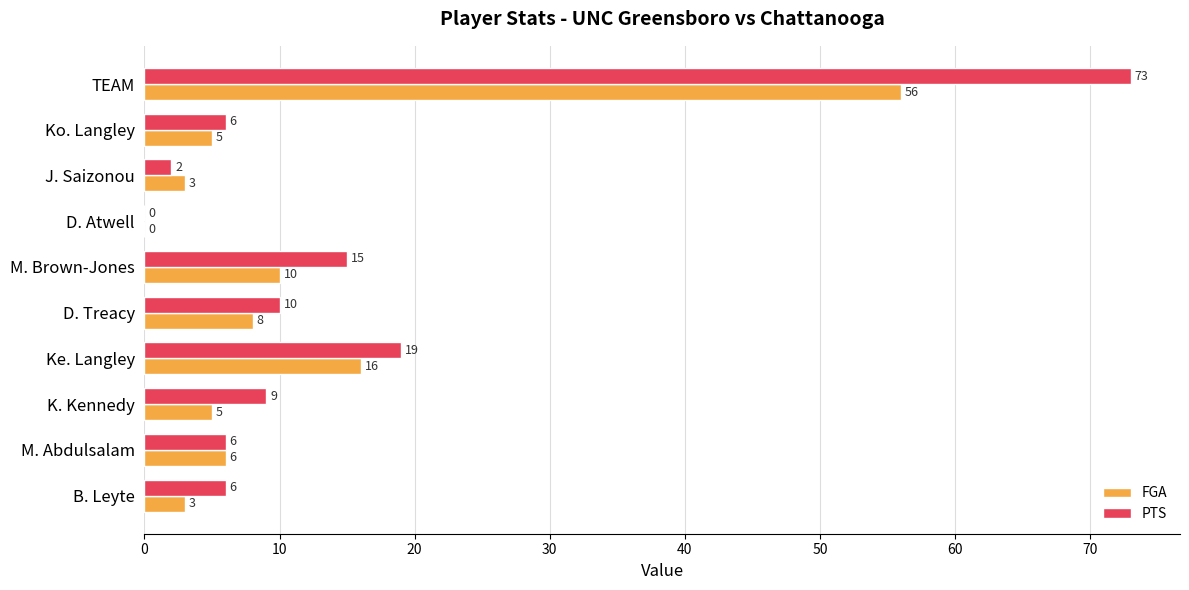

What is the sum of the FGA values at M. Brown-Jones and M. Abdulsalam?

16